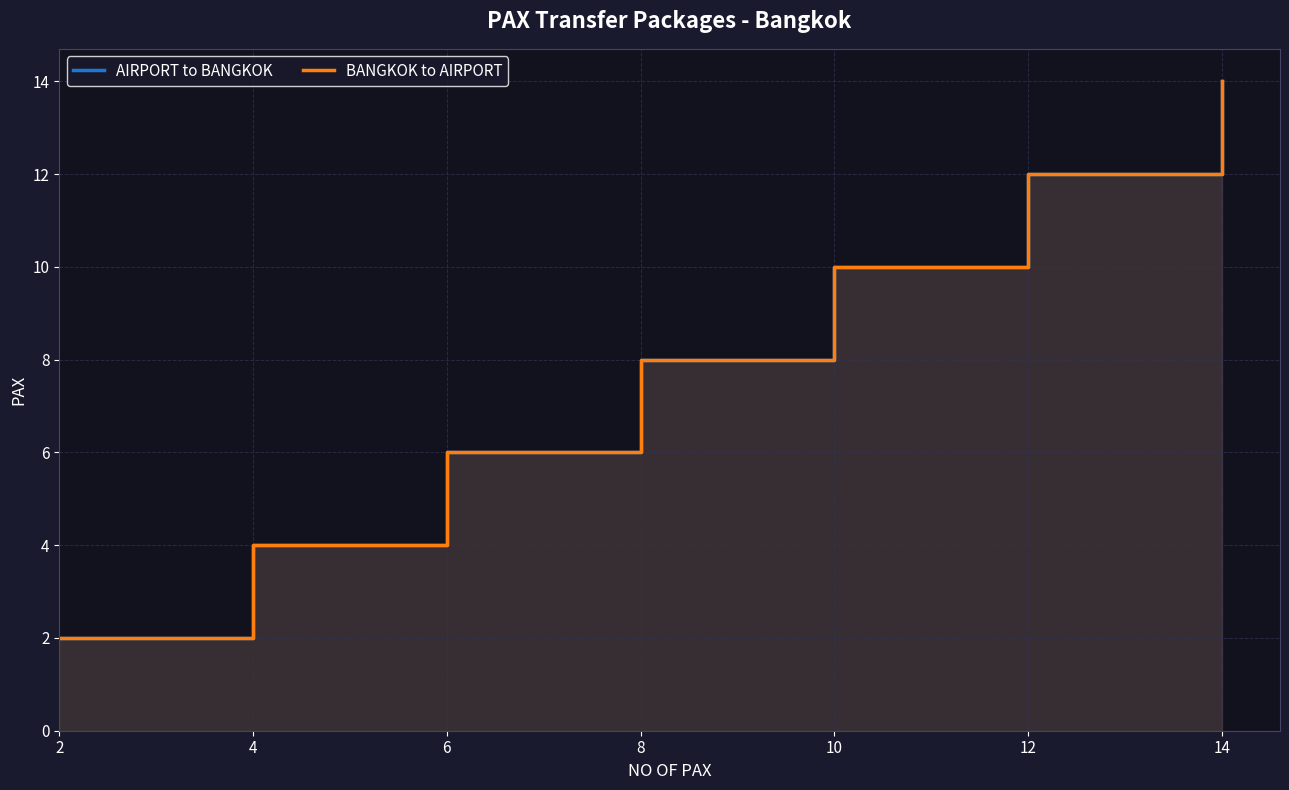

What is the difference between the BANGKOK to AIRPORT values at 2 and 4?

2